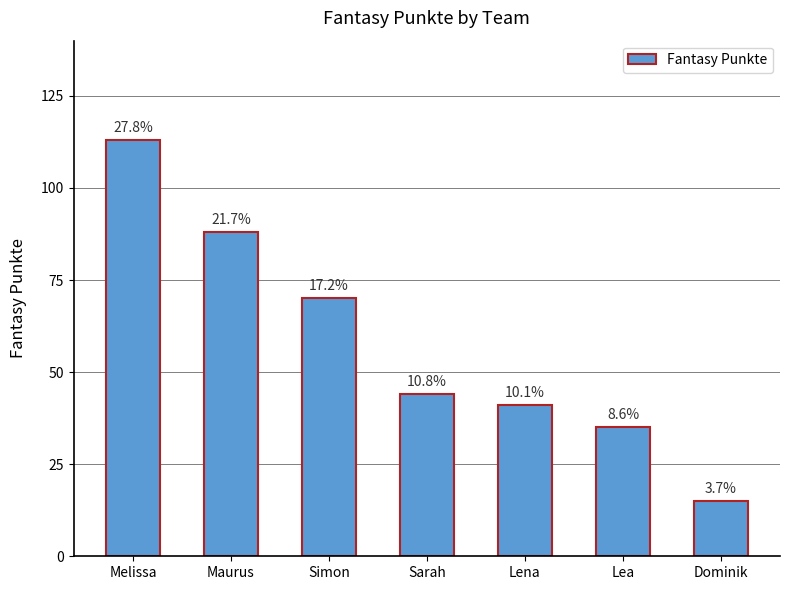

Are the bars horizontal?

No